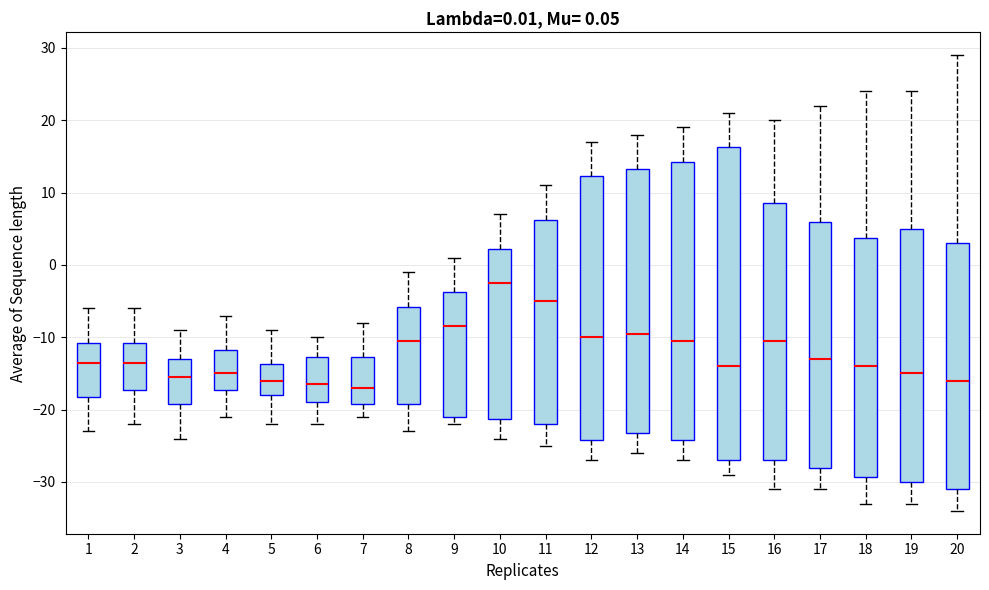

Comparing the boxes themselves (not the whiskers), which one is the tallest?

15